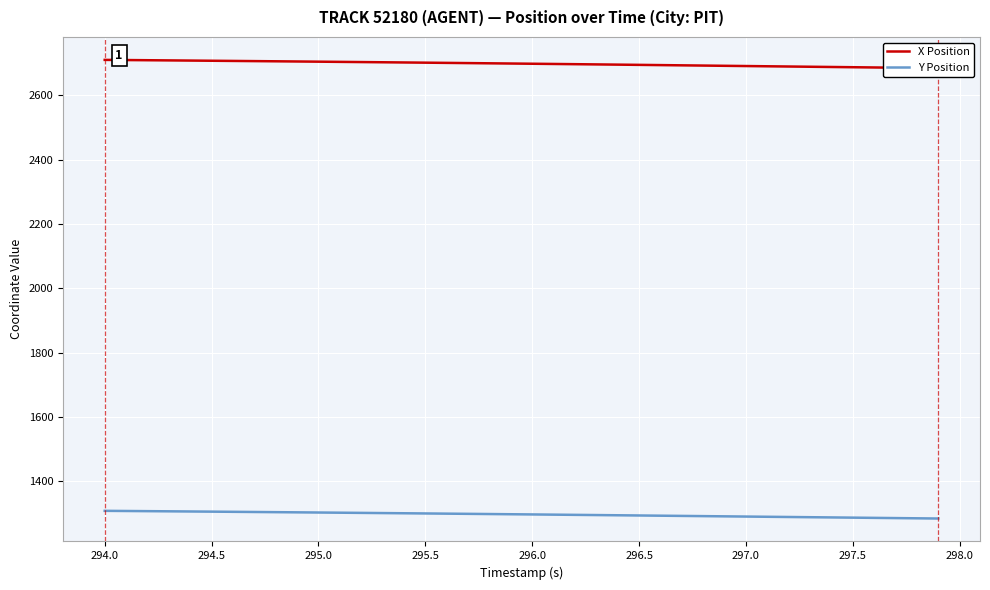

The Y Position series shows 1293.0 at 296.5. True or false?

True